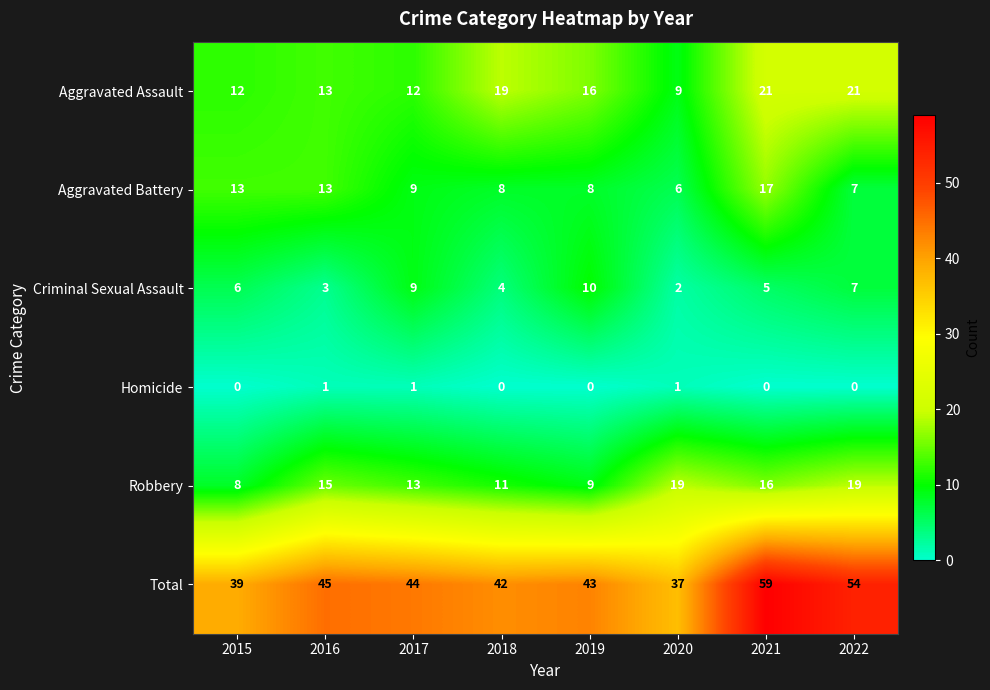

What is the difference between the maximum and minimum values in the Aggravated Assault series?

12